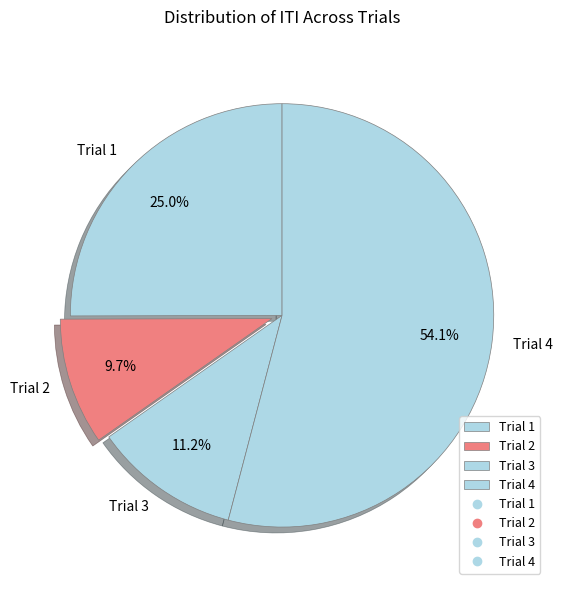

What percentage is the Trial 4 slice, to the nearest percent?

54%